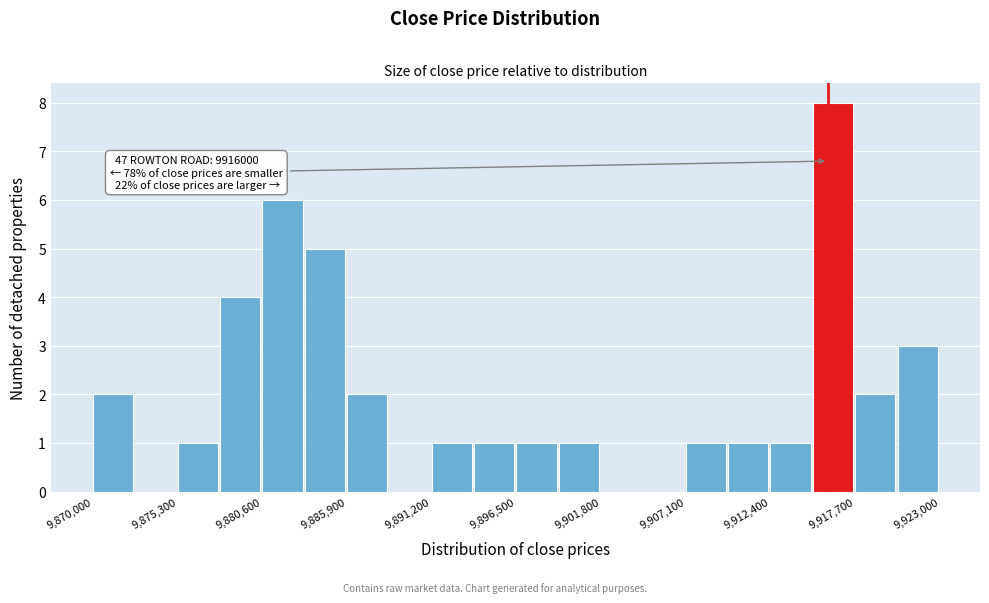

Read against the x-axis, roughly where is the centre of the tallest bar?

9916000